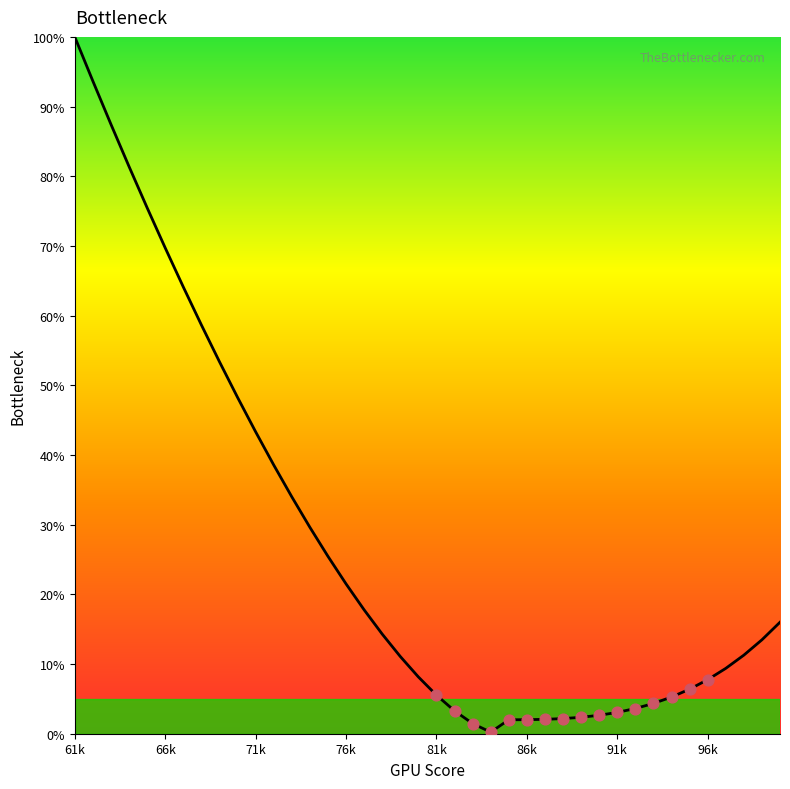

What is the maximum value shown in the chart?

100.0